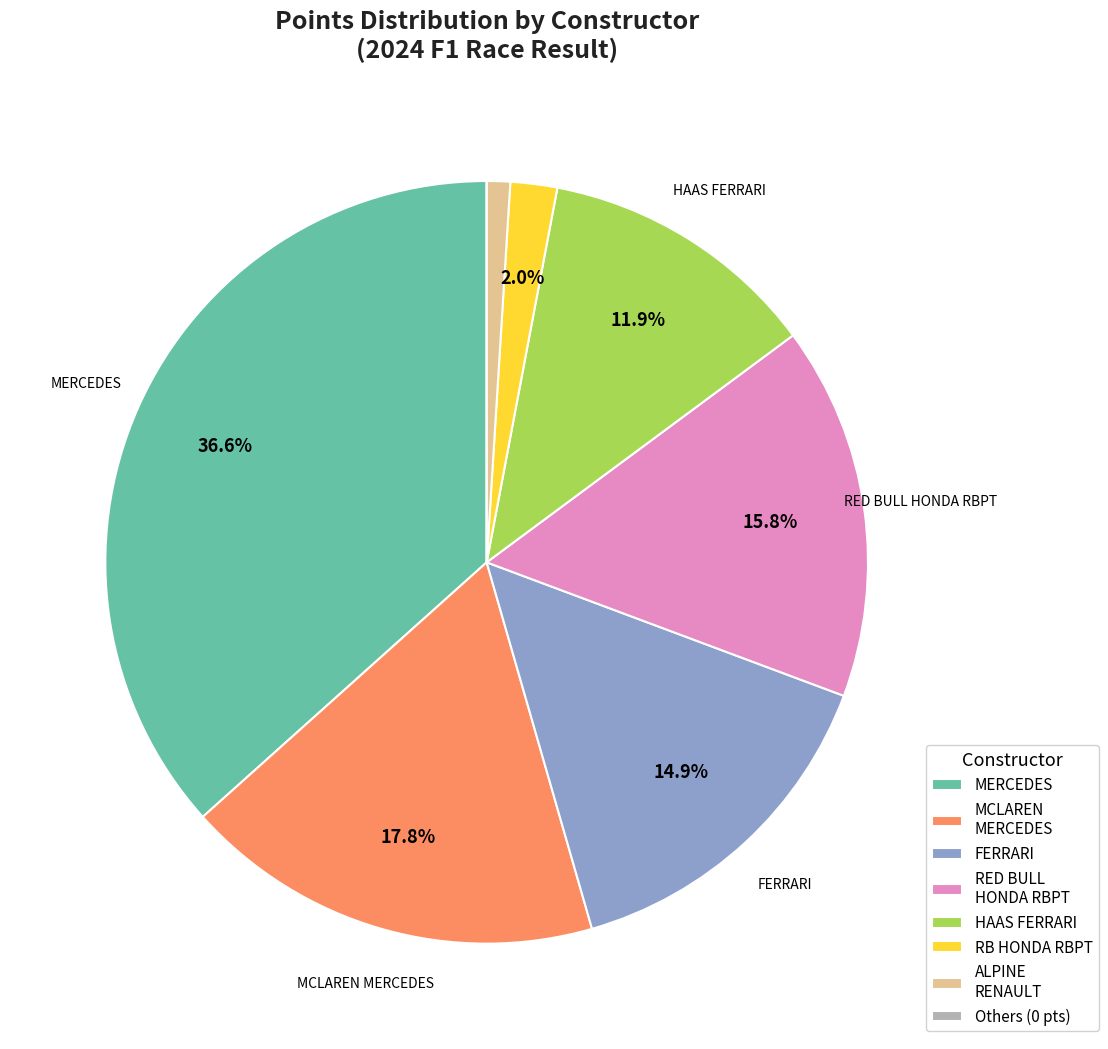

Which slice is the largest?

MERCEDES